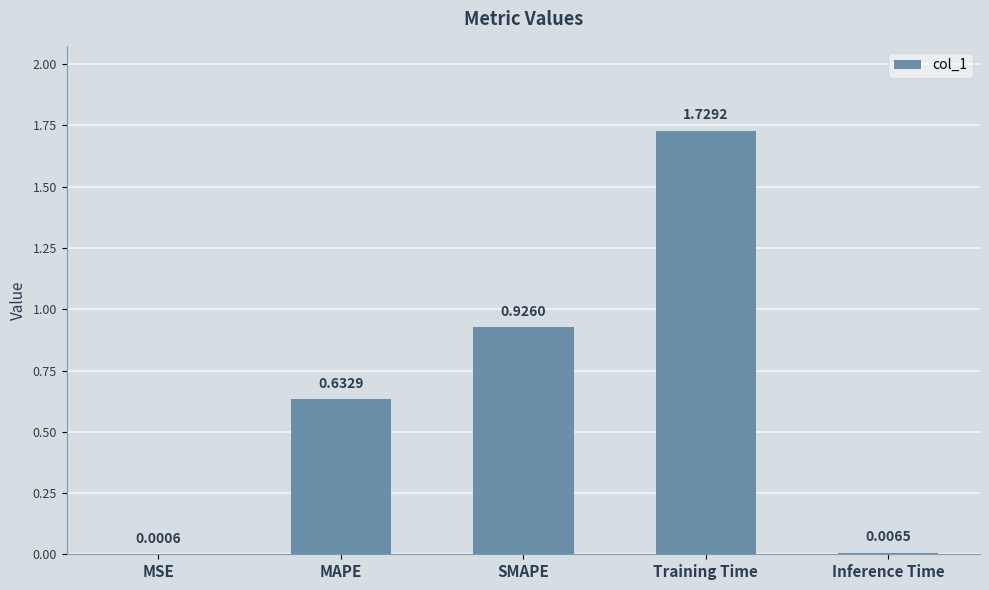

Count the number of categories in the chart.

5